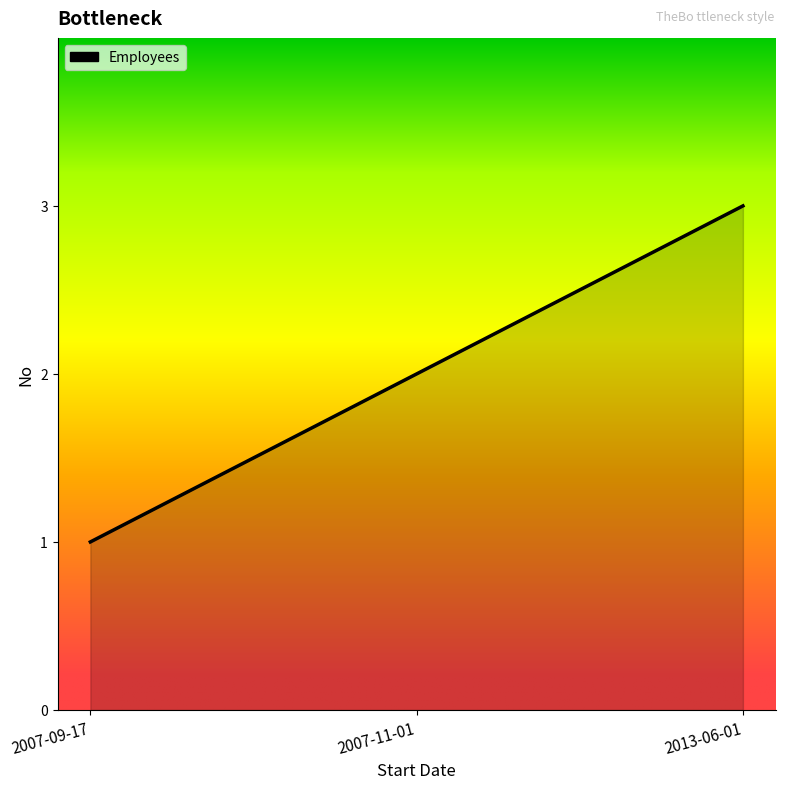

The chart shows a value of 1 at 2007-09-17. True or false?

True